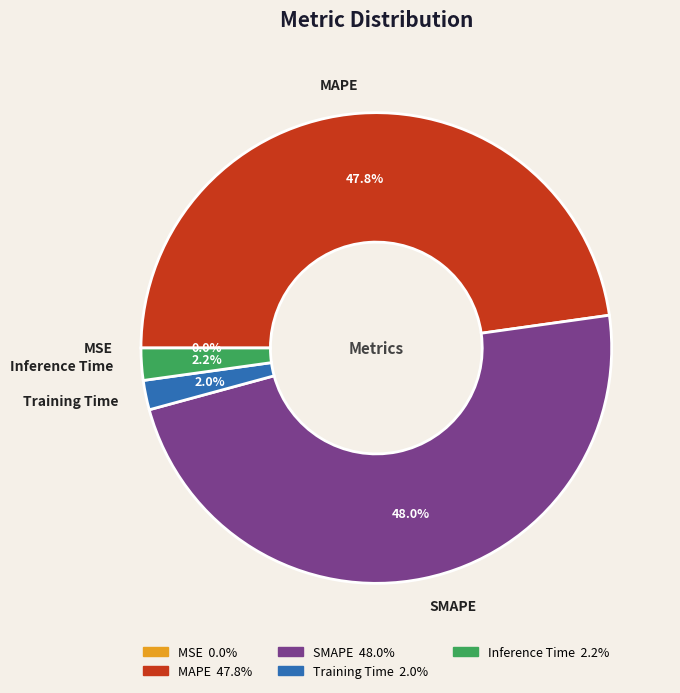

What percentage do Training Time and SMAPE together represent?

50.0%